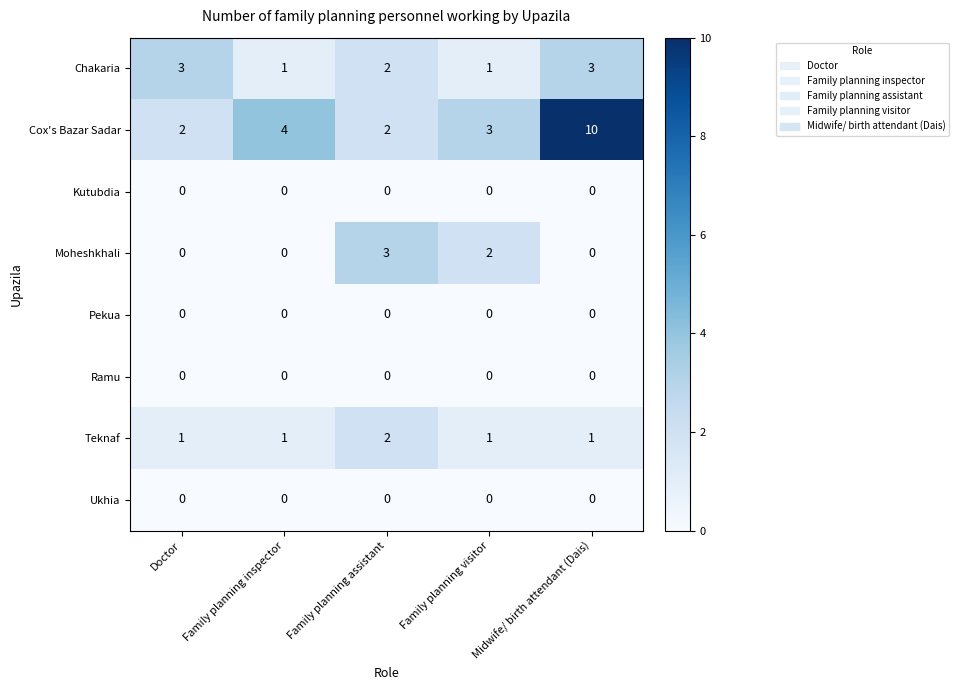

Which category has the highest value across all series?

Midwife/ birth attendant (Dais)